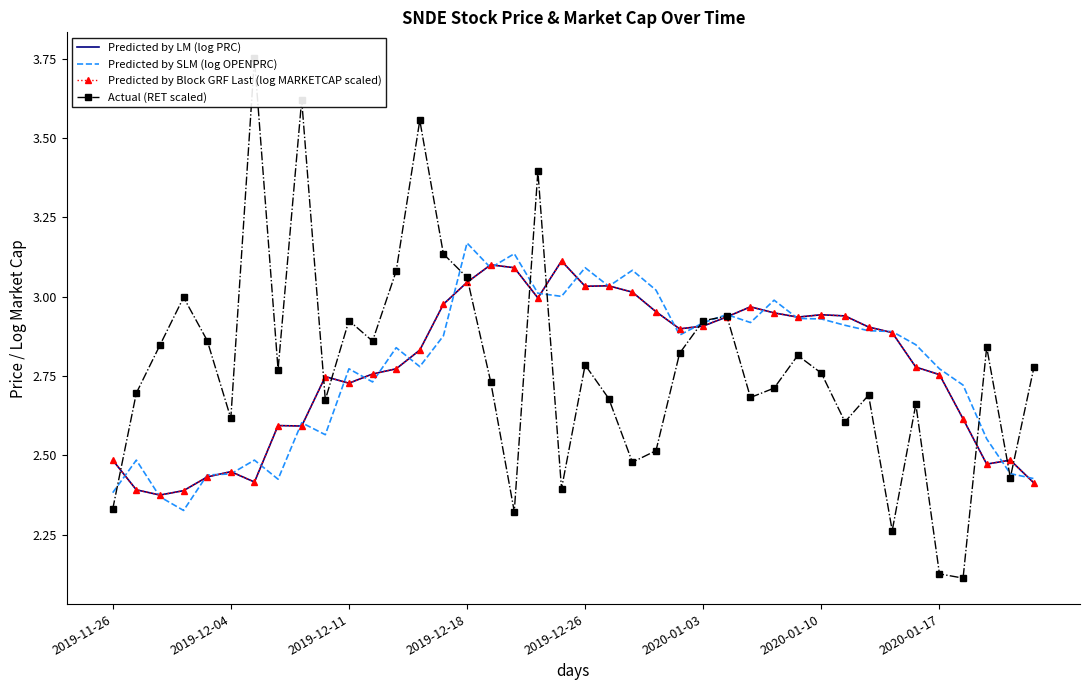

Between 2019-11-26 and 26, which is larger?

26